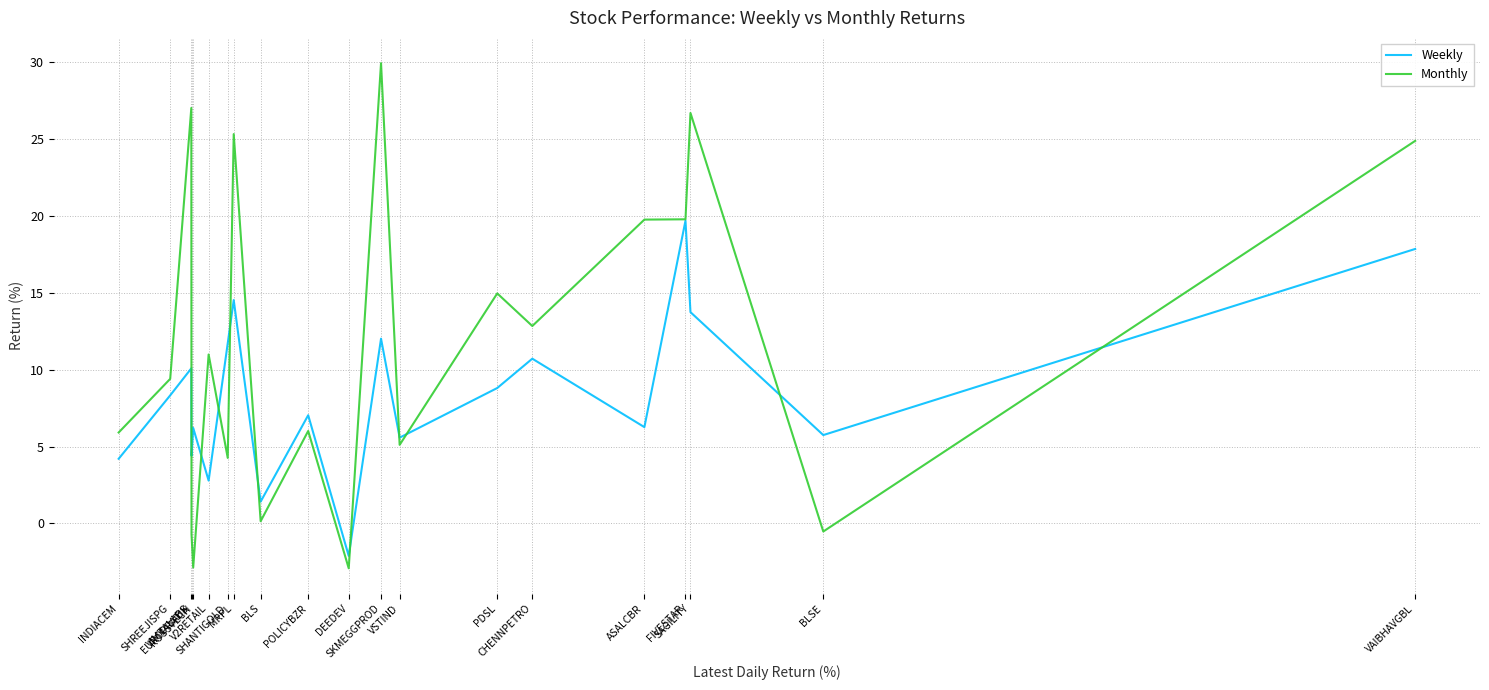

Is this an area chart (filled region under the line)?

No